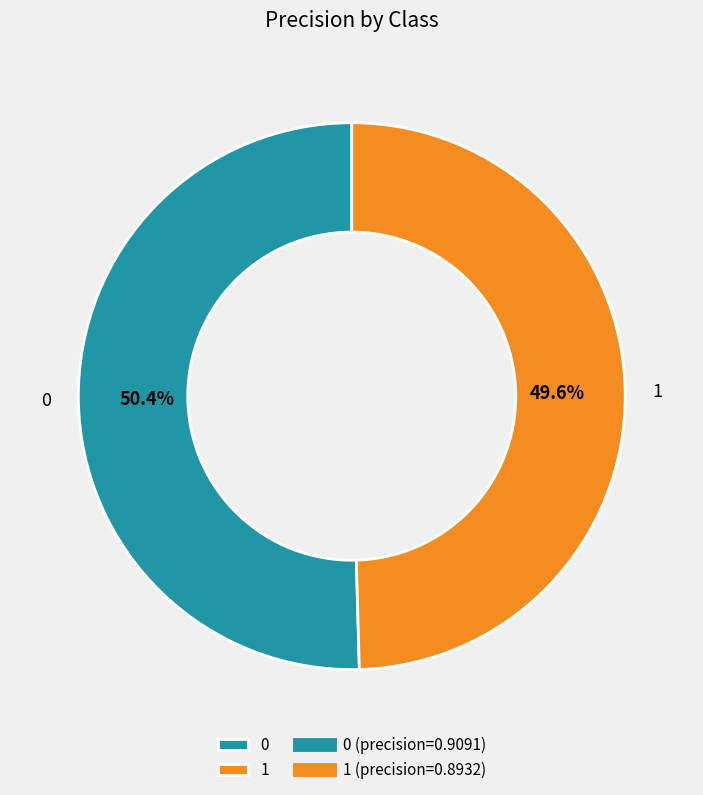

Which slice is the smallest?

1